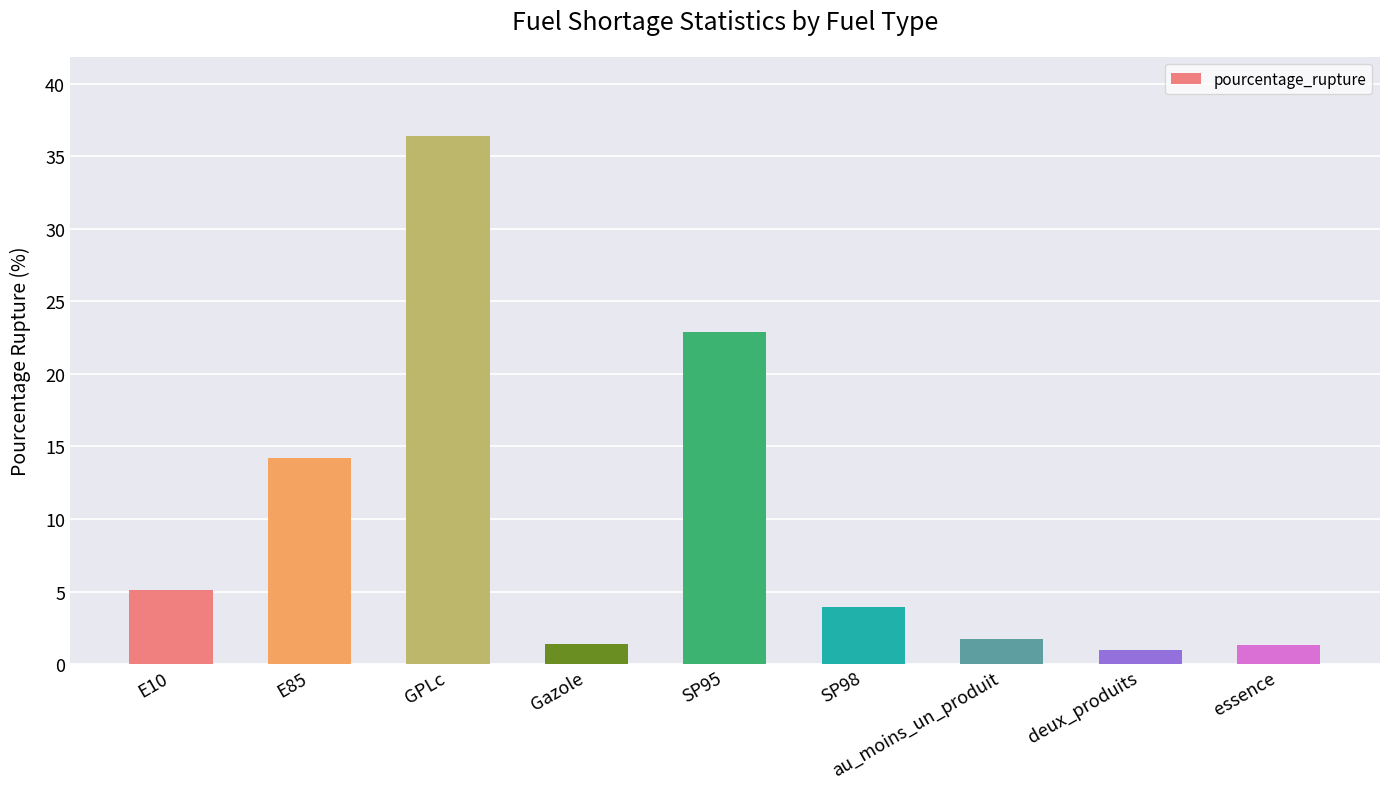

How many values are below 3?

4